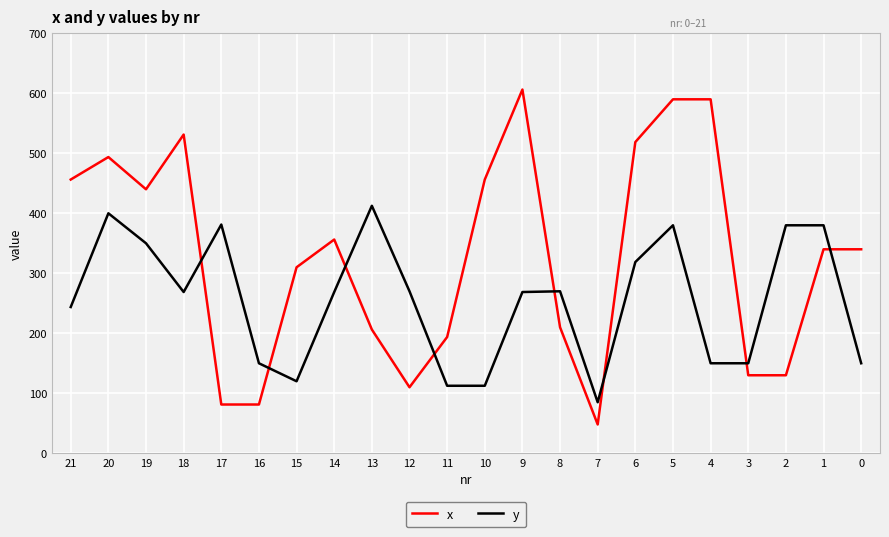

What is the average value of the y series?

255.6